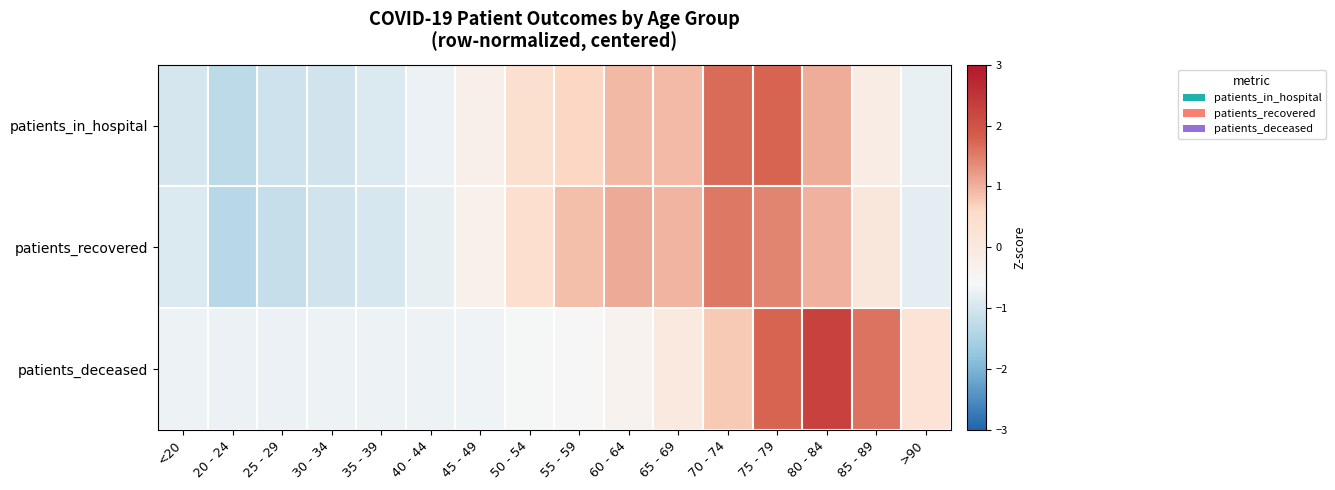

Which series has the widest spread of values?

patients_in_hospital